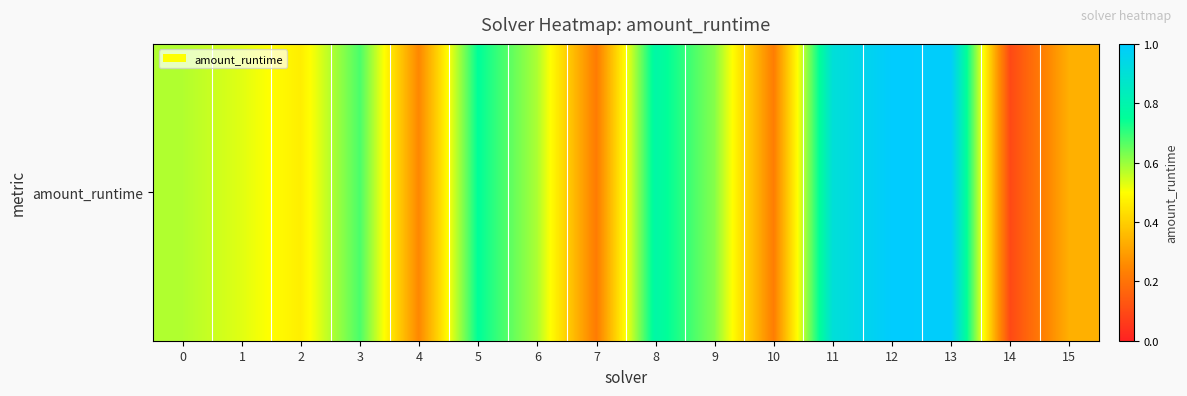

Read the value at 9.

0.6